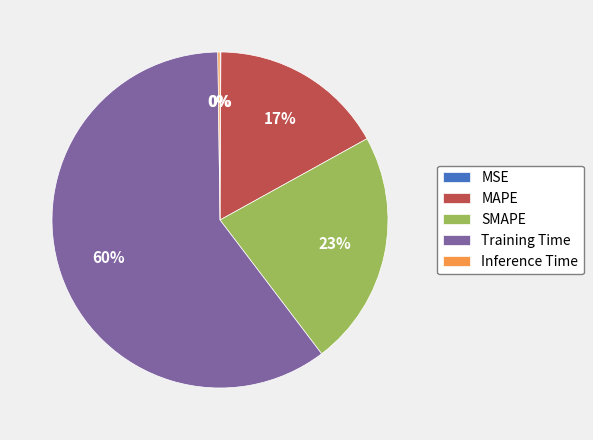

Does Training Time represent more than half of the total?

Yes